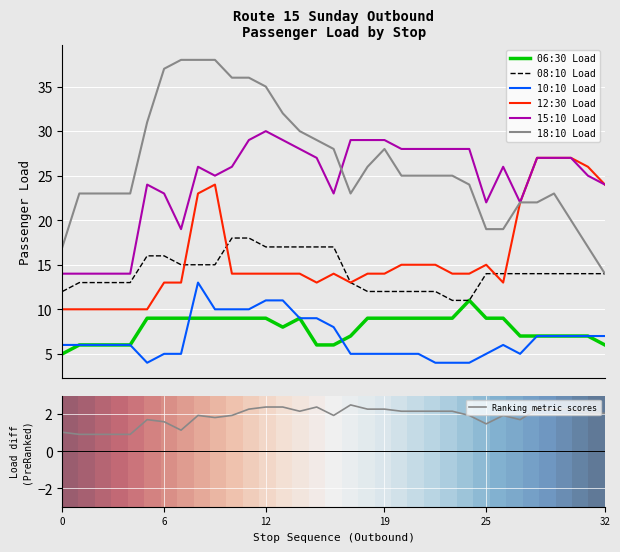

True or false: 12:30 Load and 10:10 Load intersect in this chart.

False